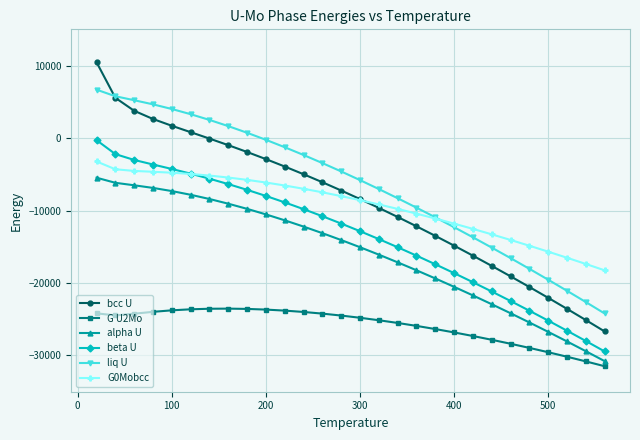

True or false: beta U and alpha U intersect in this chart.

False